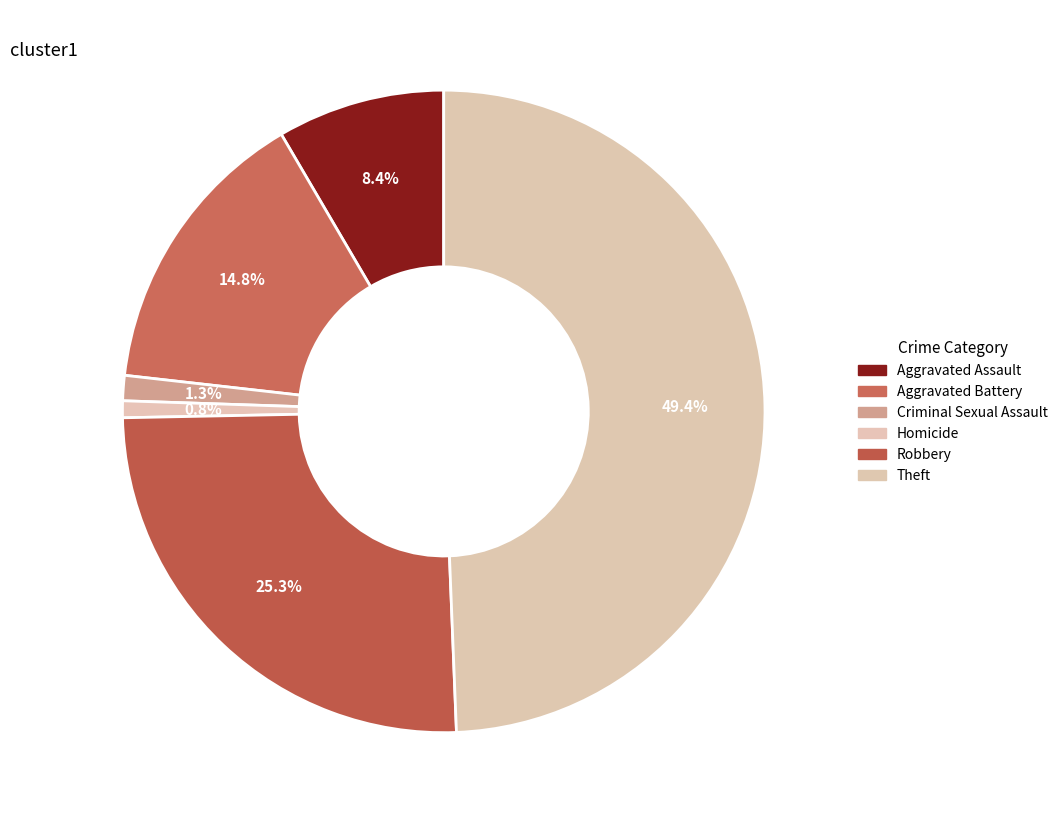

The Aggravated Battery slice represents 15% of the pie. True or false?

True